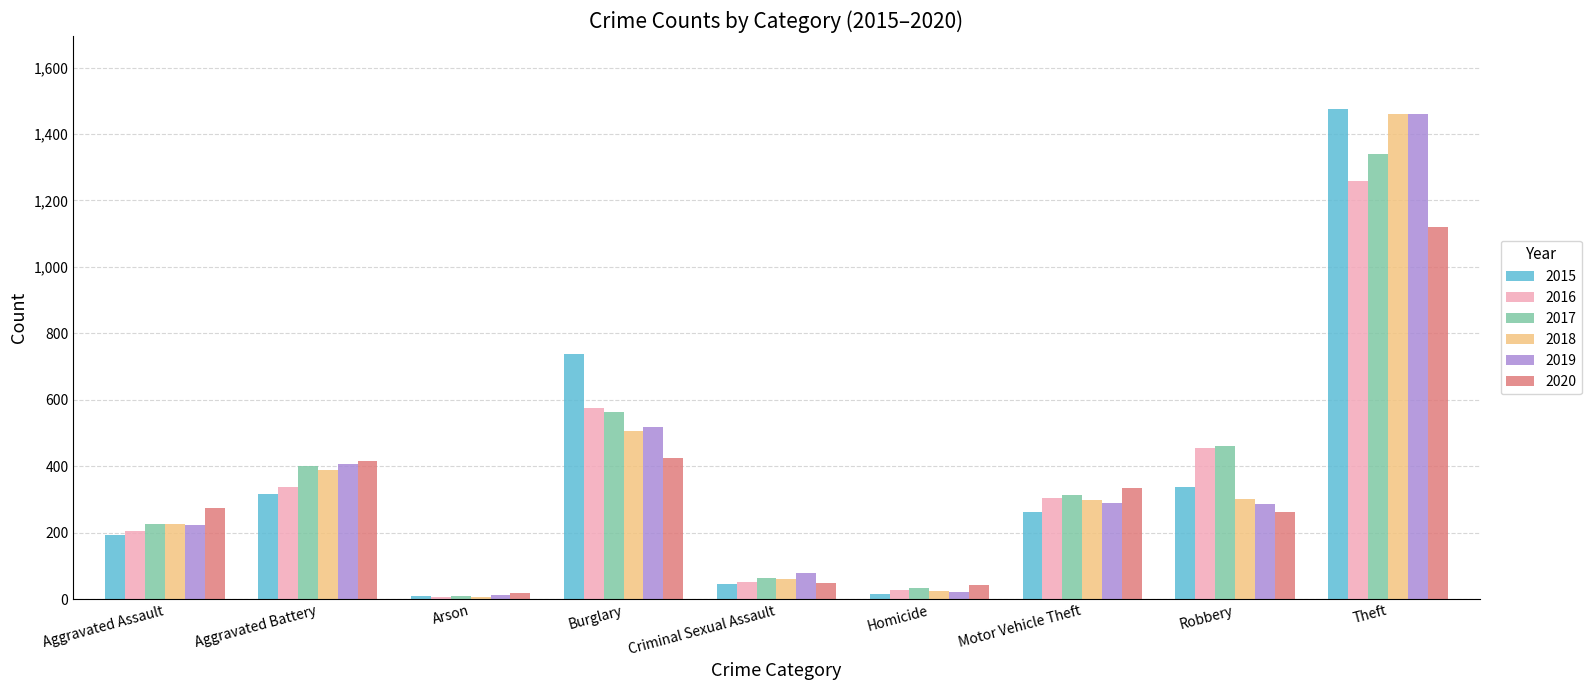

Read the 2016 value at Robbery, to the nearest 10.

450